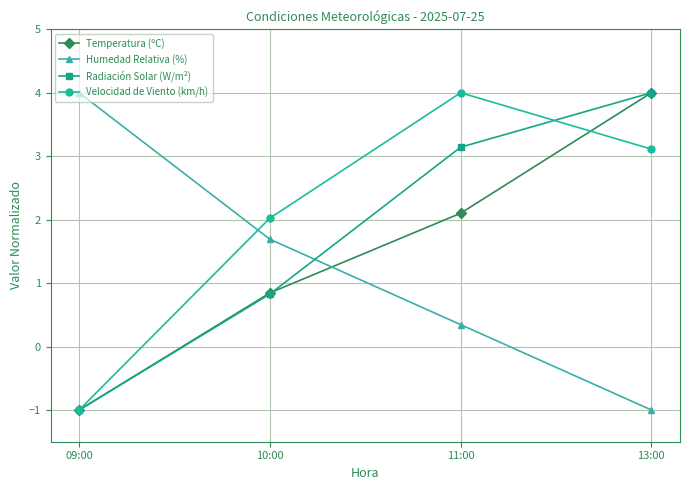

In Velocidad de Viento (km/h), how many points are higher than both neighbors (excluding endpoints)?

1